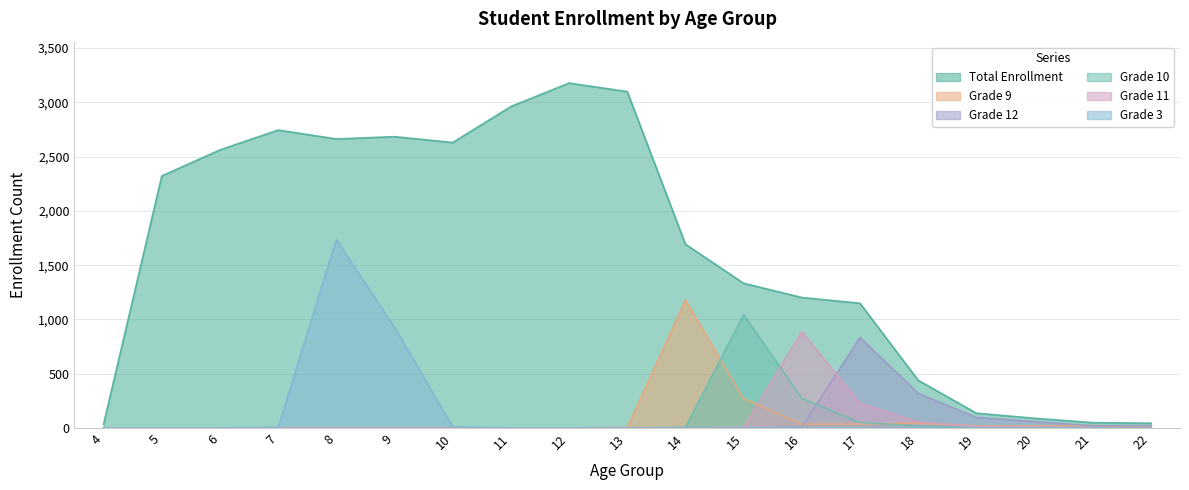

What is the average value of the Total Enrollment series?

1632